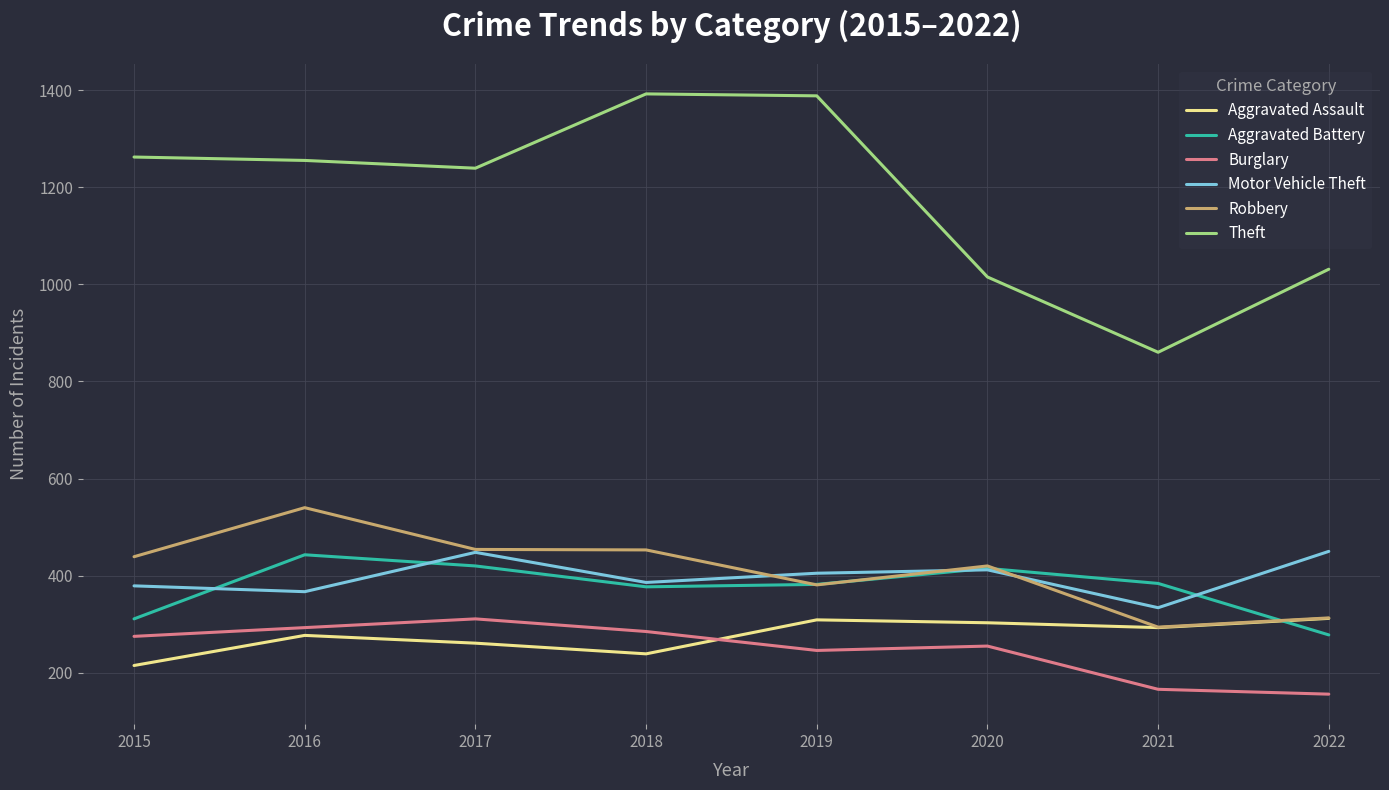

At which label does Motor Vehicle Theft first exceed 405?

2017